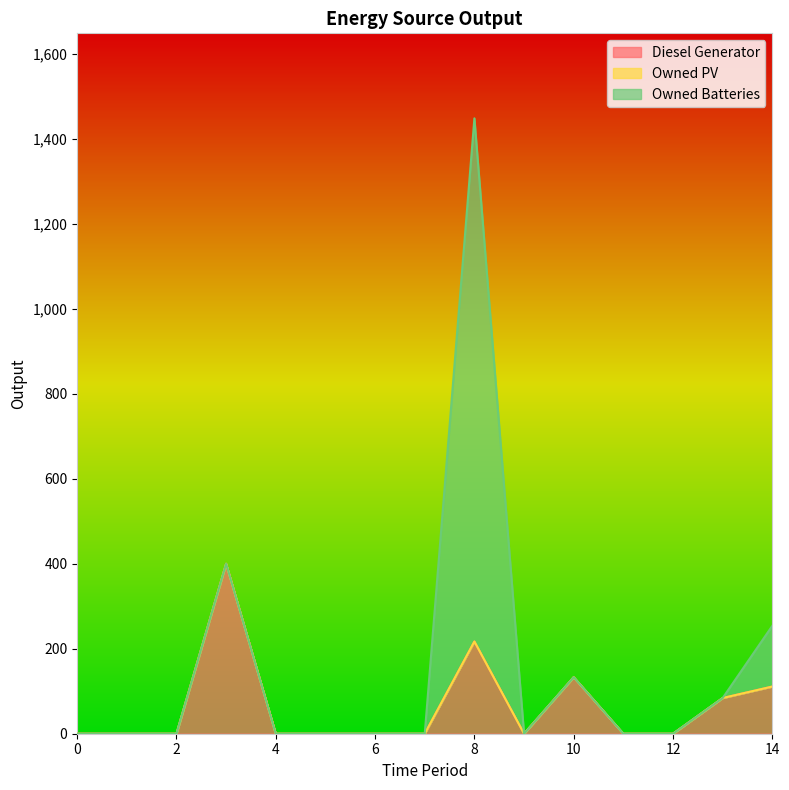

True or false: Diesel Generator has more than 1 interior local peaks.

True